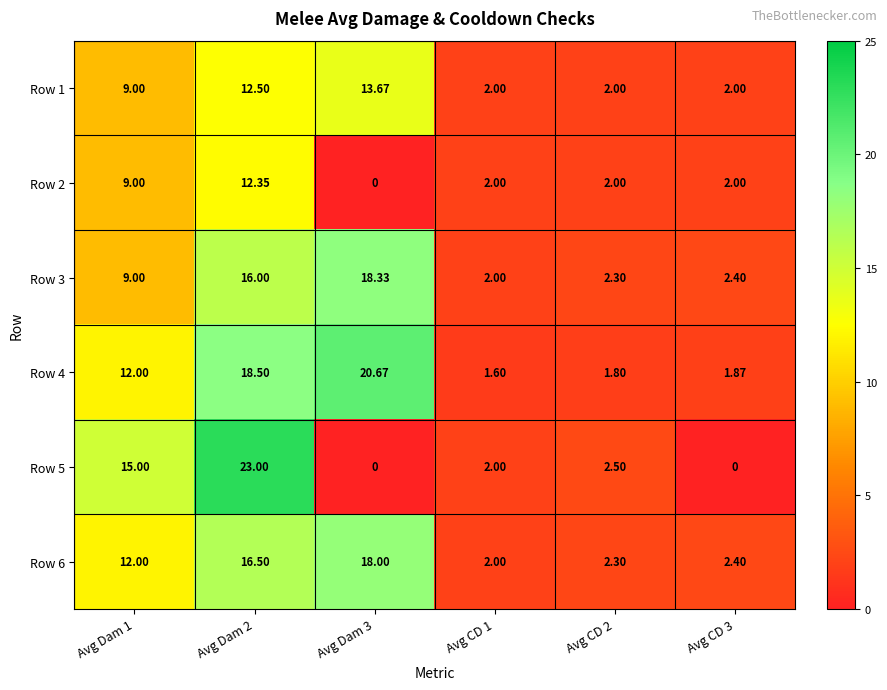

What is the total value across all series at Avg Dam 3?

70.7